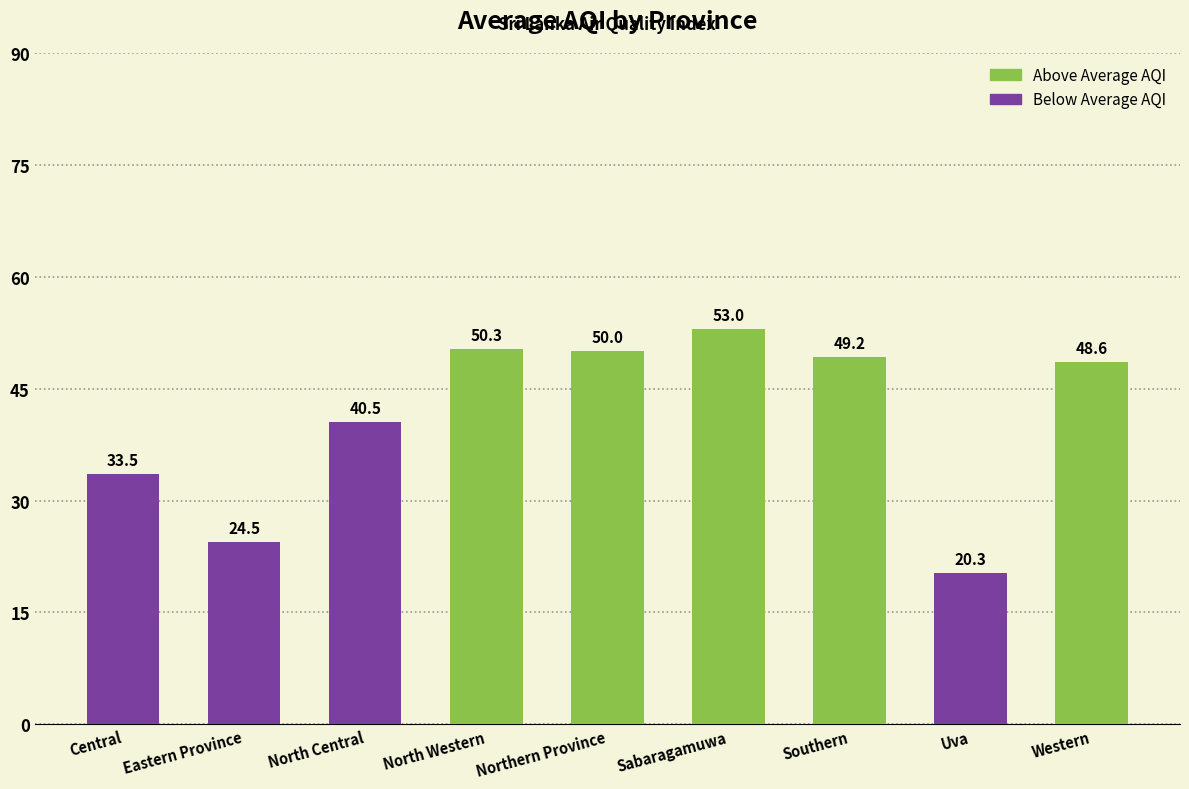

Rank the categories by value from lowest to highest.

Uva, Eastern Province, Central, North Central, Western, Southern, Northern Province, North Western, Sabaragamuwa